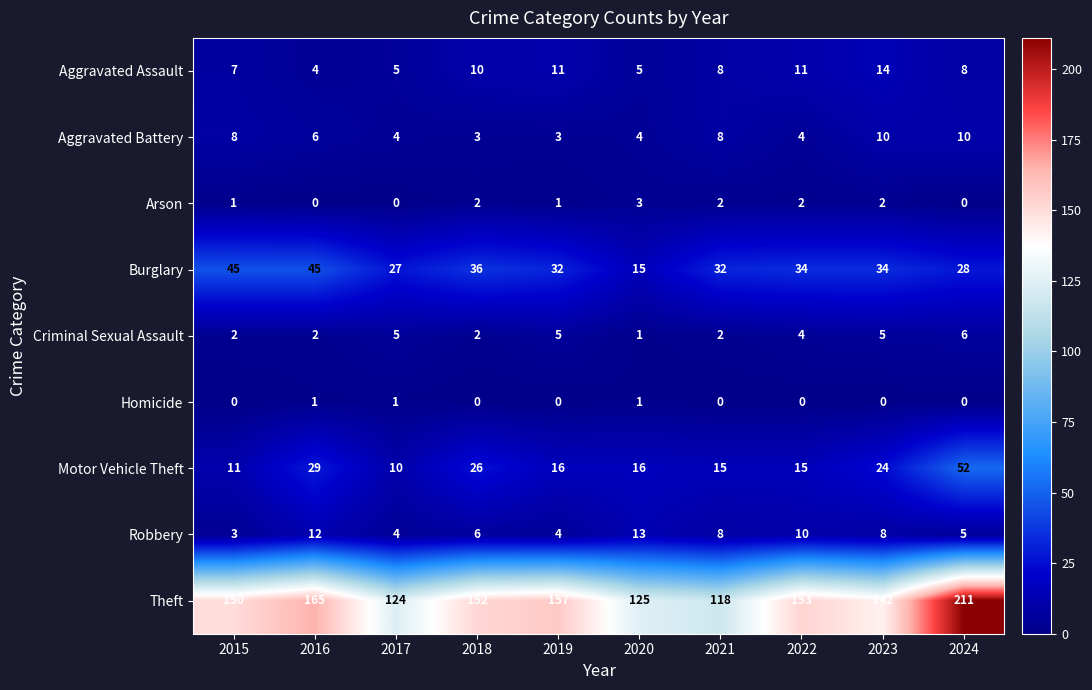

At which category is the sum across all series the highest?

2024